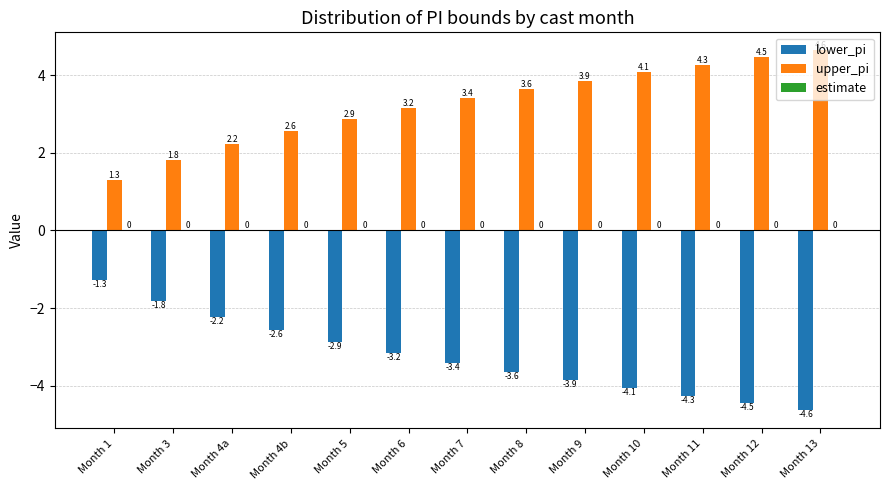

What is the highest value of the lower_pi series?

-1.3